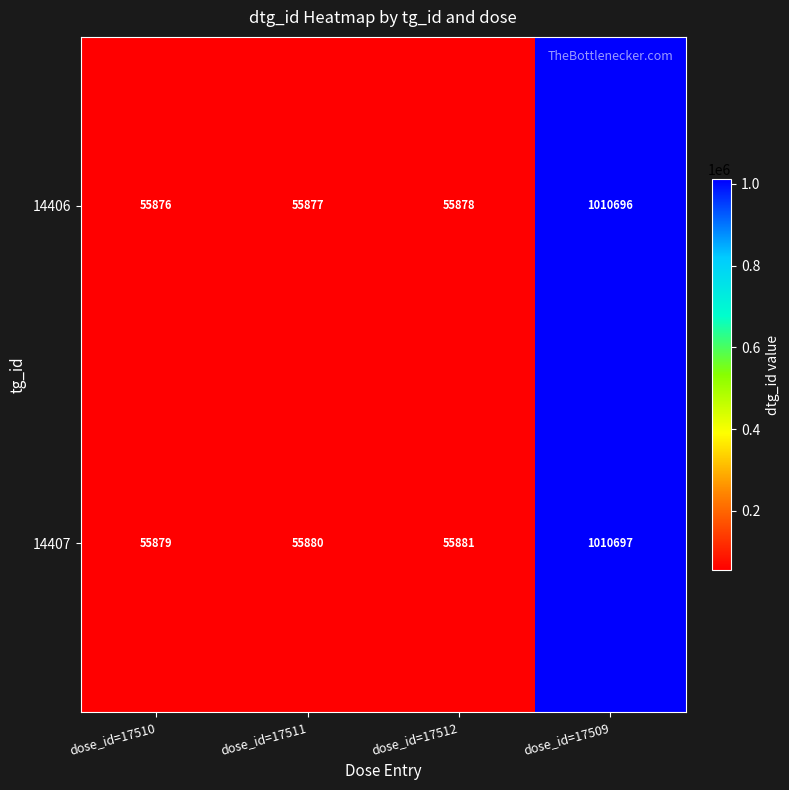

Rank the series at dose_id=17512 from lowest to highest value.

14406, 14407